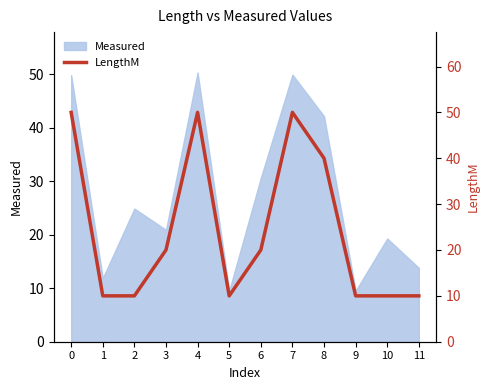

At which label is Measured closest to 29?

6